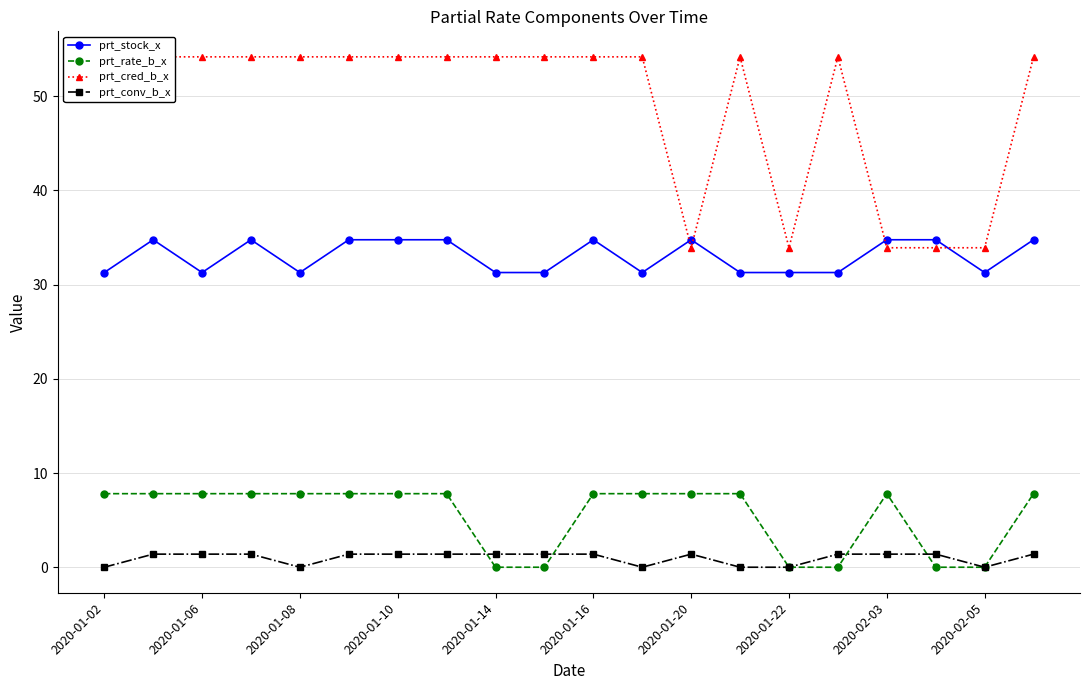

What is the minimum value for prt_stock_x?

31.3